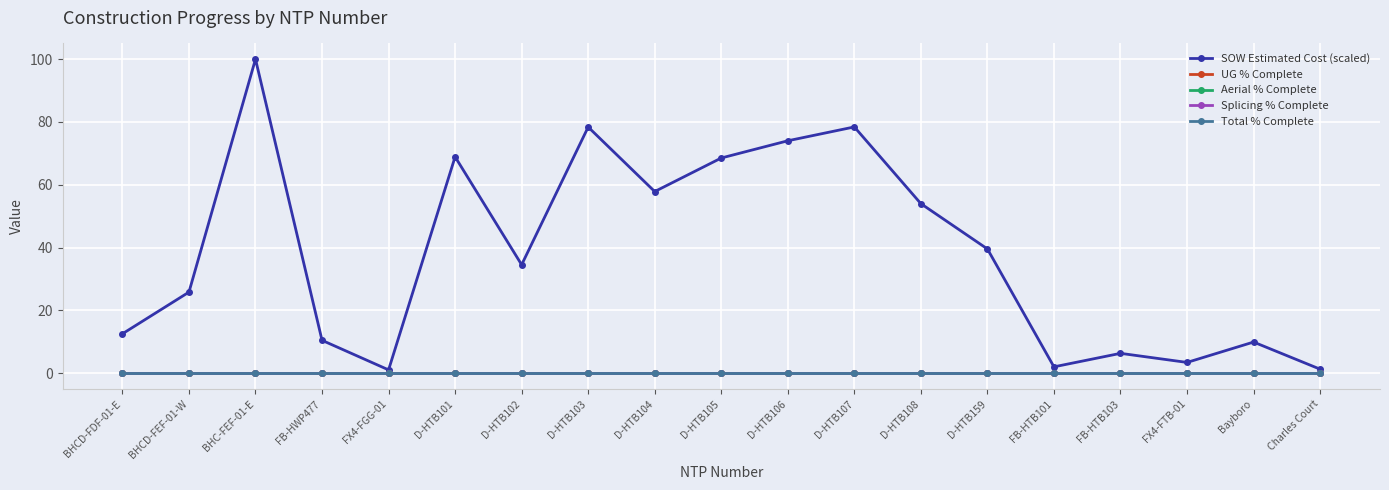

At how many categories does at least one series exceed 15?

11